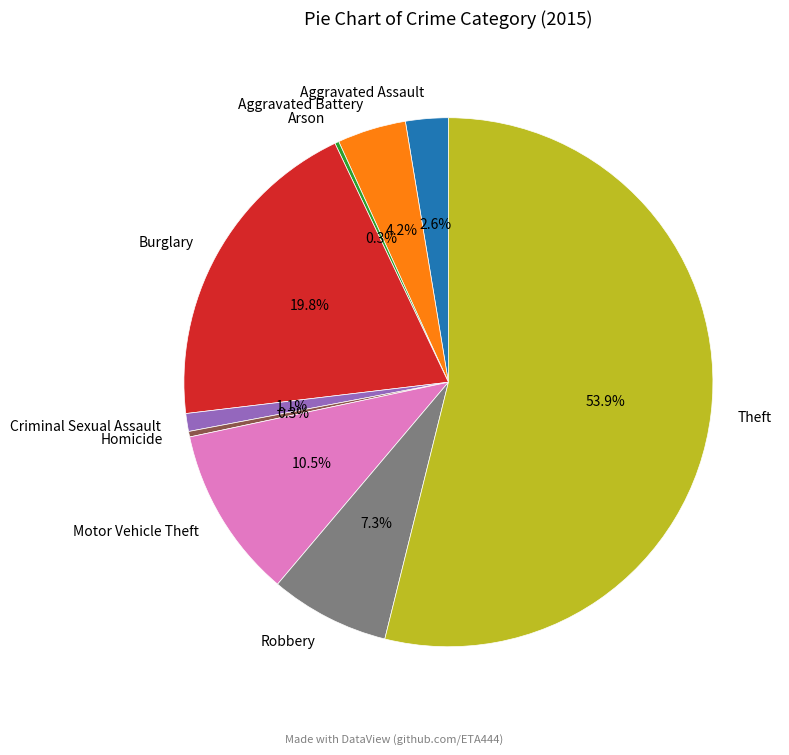

Combined, do Burglary and Aggravated Battery account for over 50%?

No